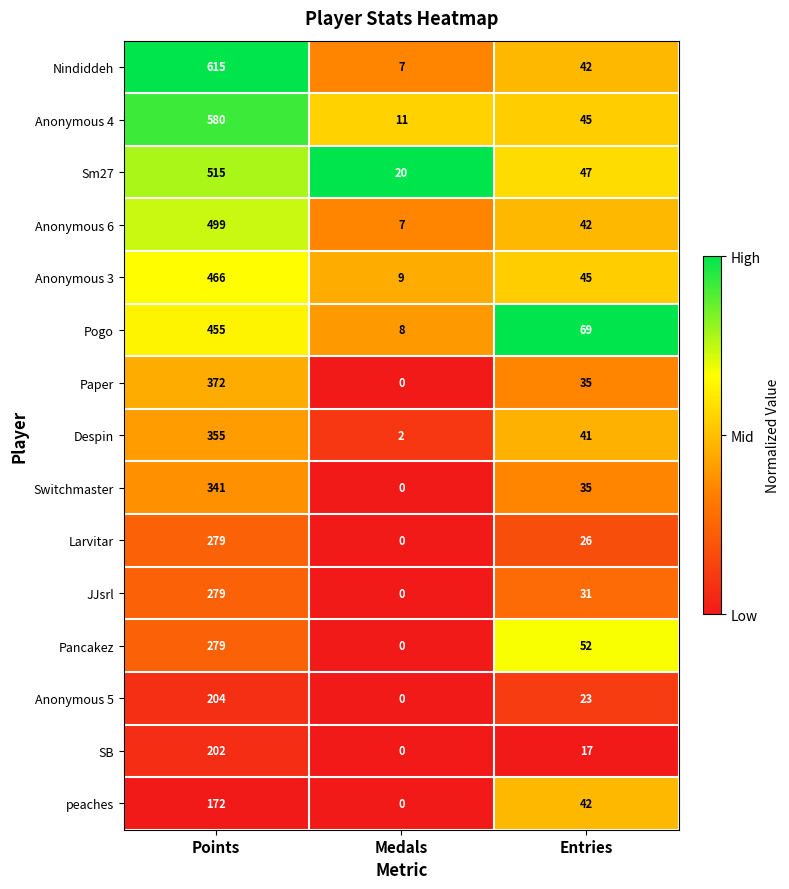

List the labels in order of Anonymous 6 value, smallest first.

Medals, Entries, Points